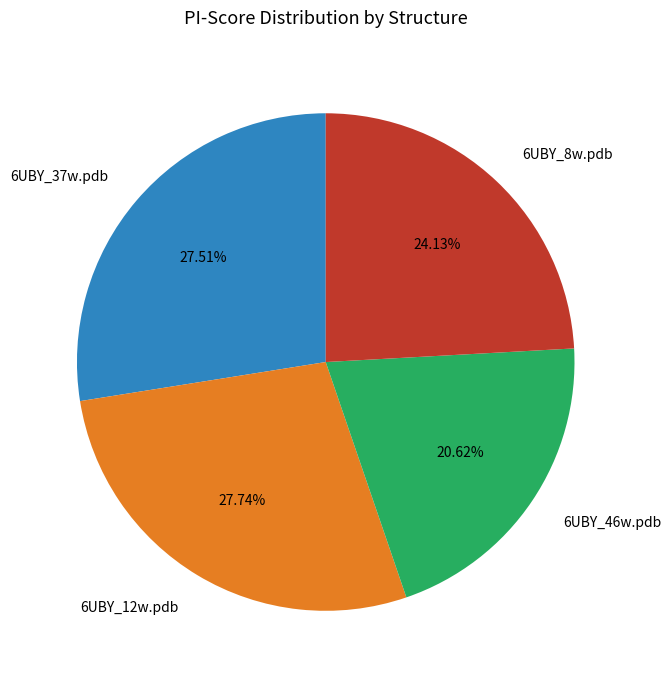

The 6UBY_8w.pdb slice represents 36% of the pie. True or false?

False